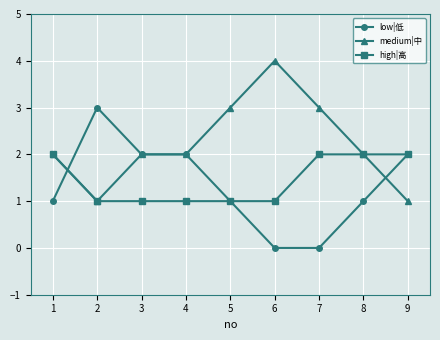

Is the value of medium|中 at 1 greater than the value of high|高 at 5?

Yes